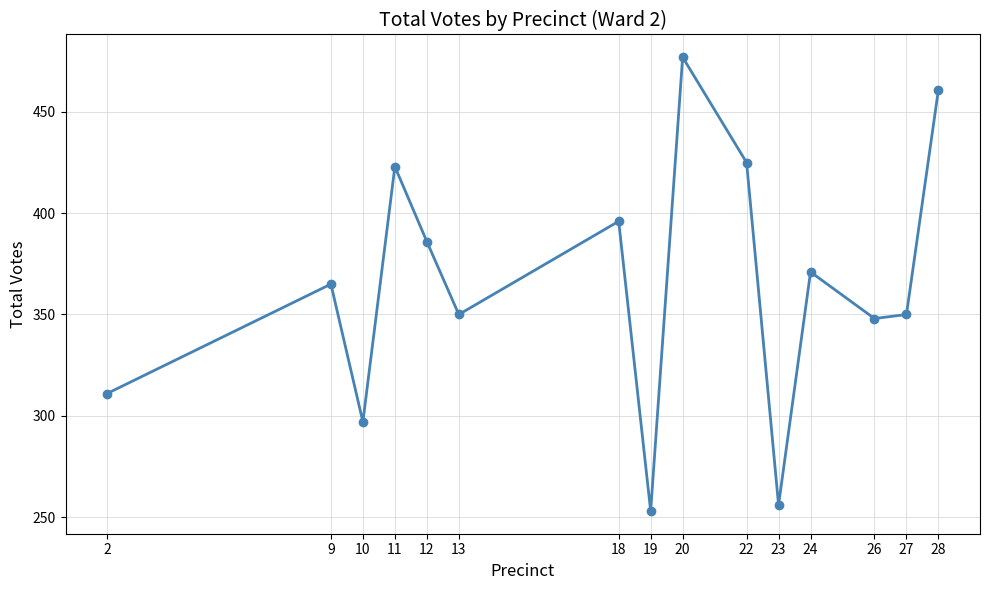

Does the chart have visible grid lines?

Yes